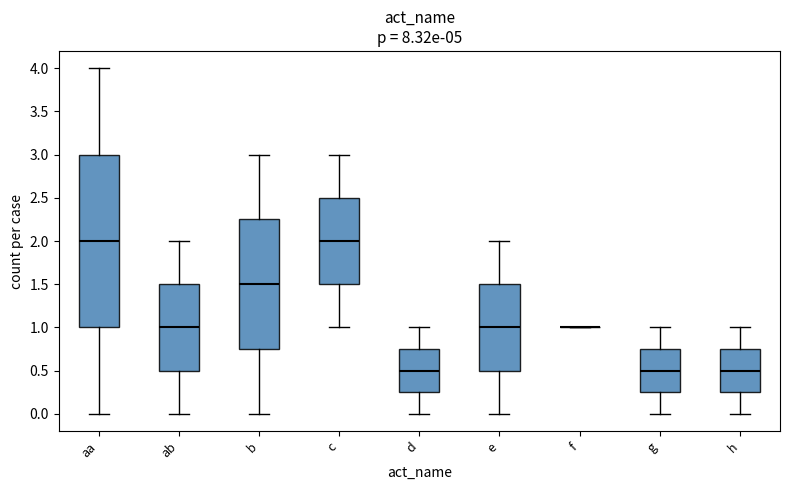

Where does the median line of the box for ab sit on the y-axis? The values are not printed on the chart, so give them approximately, as read against the axis.

1.00